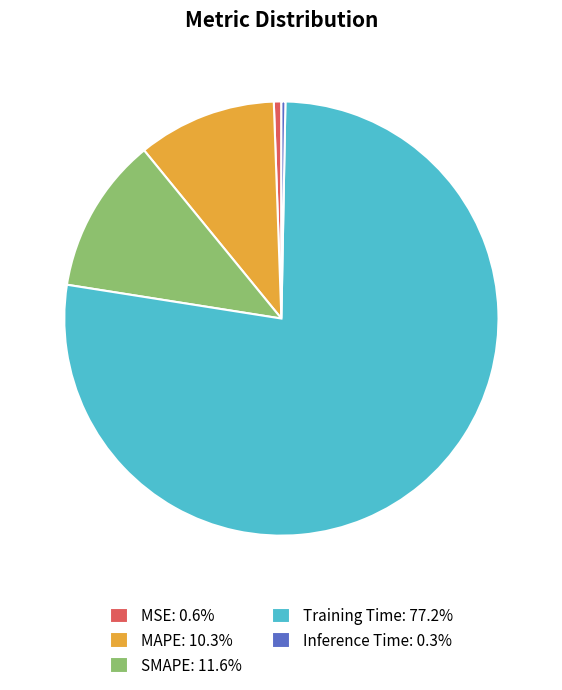

Does any single category account for the majority?

Yes